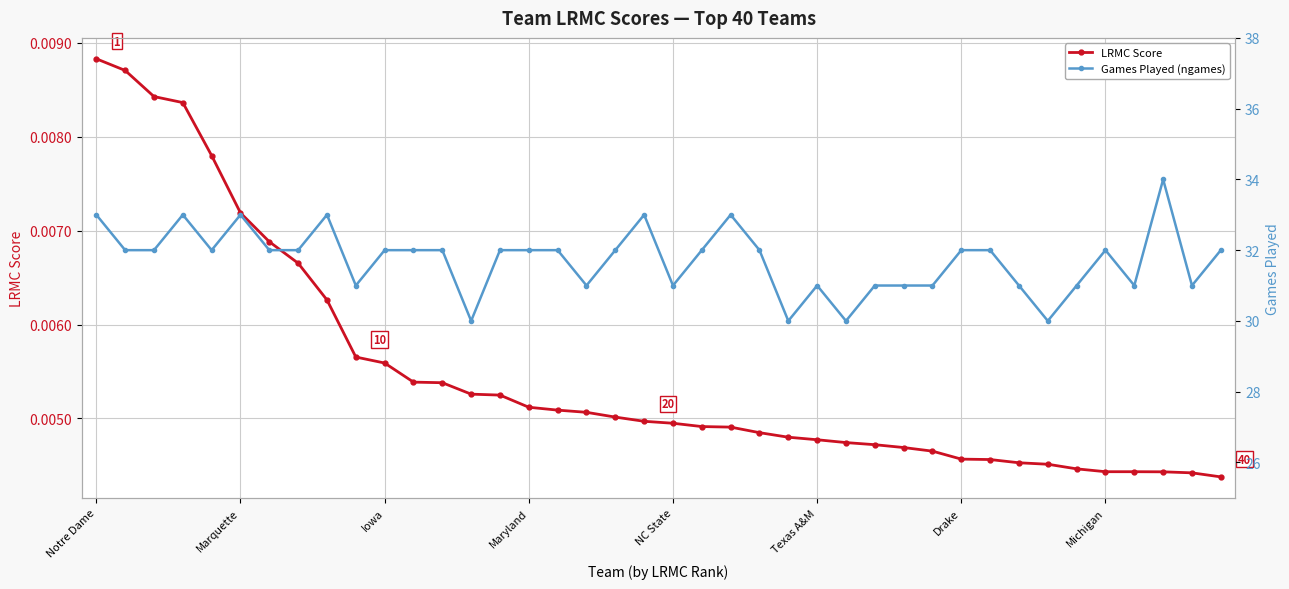

True or false: LRMC Score and Games Played (ngames) cross at least once.

False